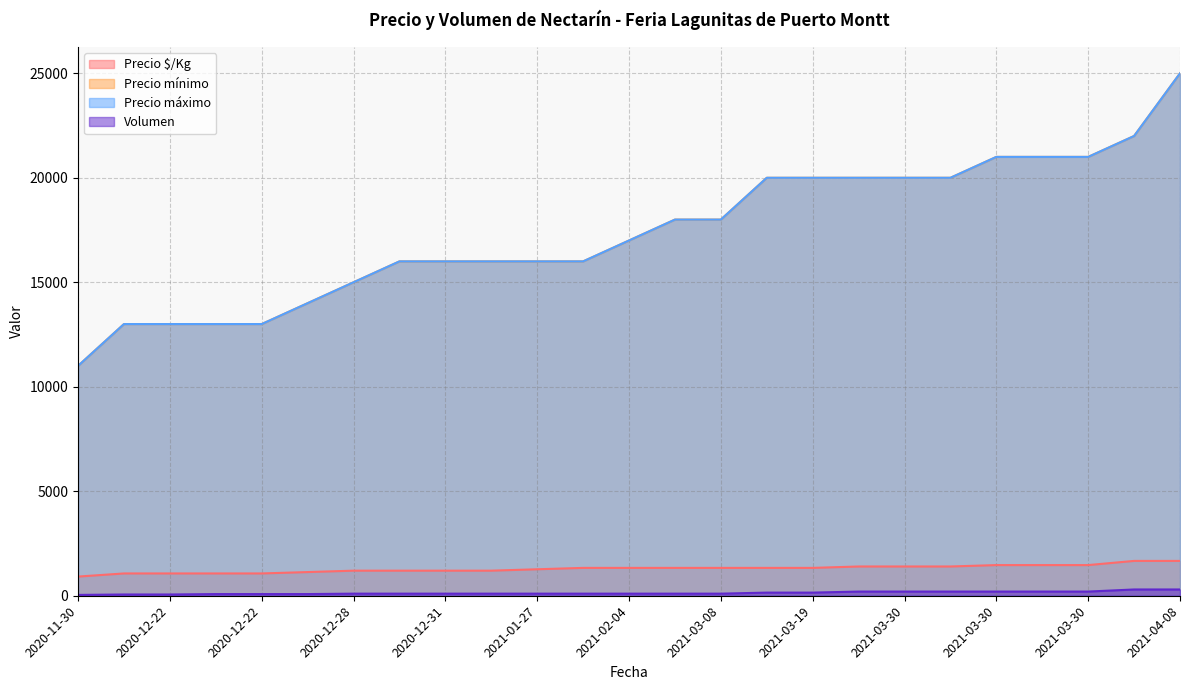

Which series has the widest spread of values?

Precio mínimo